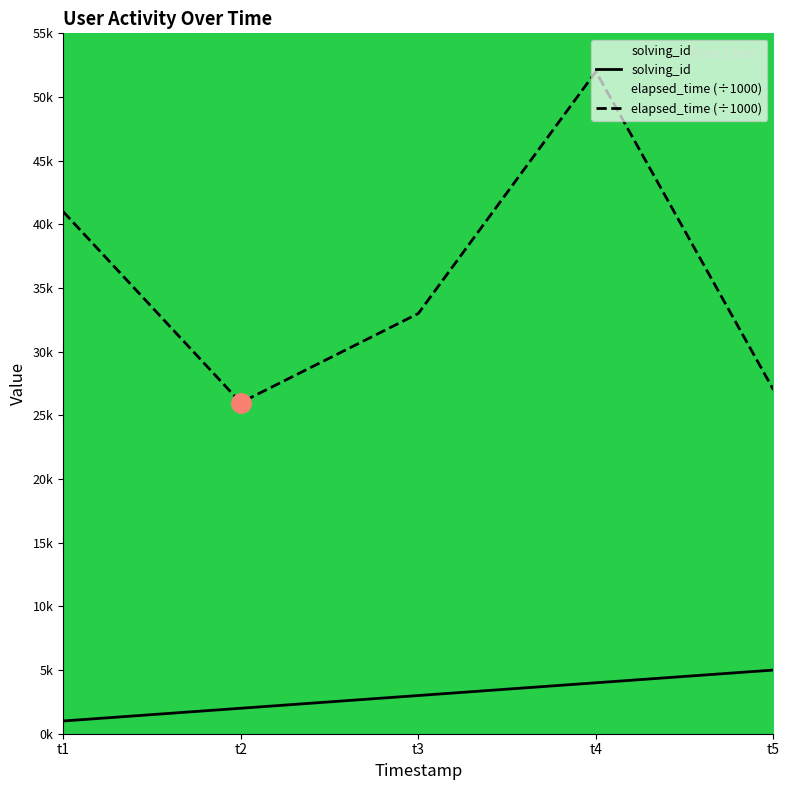

Is the value of solving_id at t2 greater than the value of elapsed_time at t2?

No